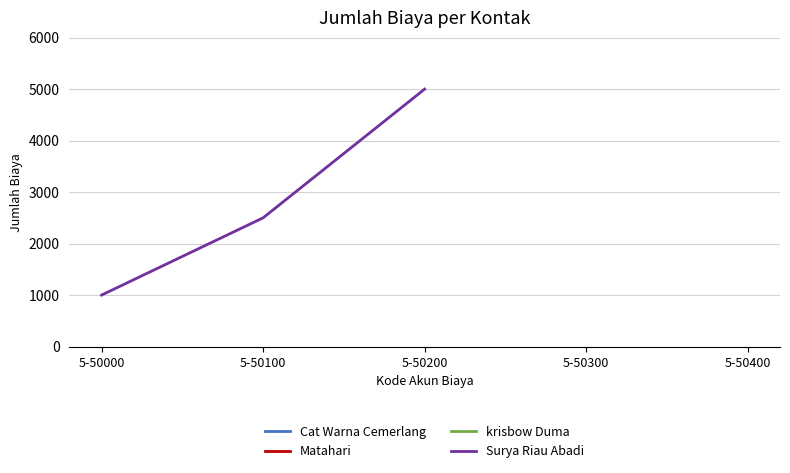

True or false: krisbow Duma has more than 0 points higher than both neighbors.

False